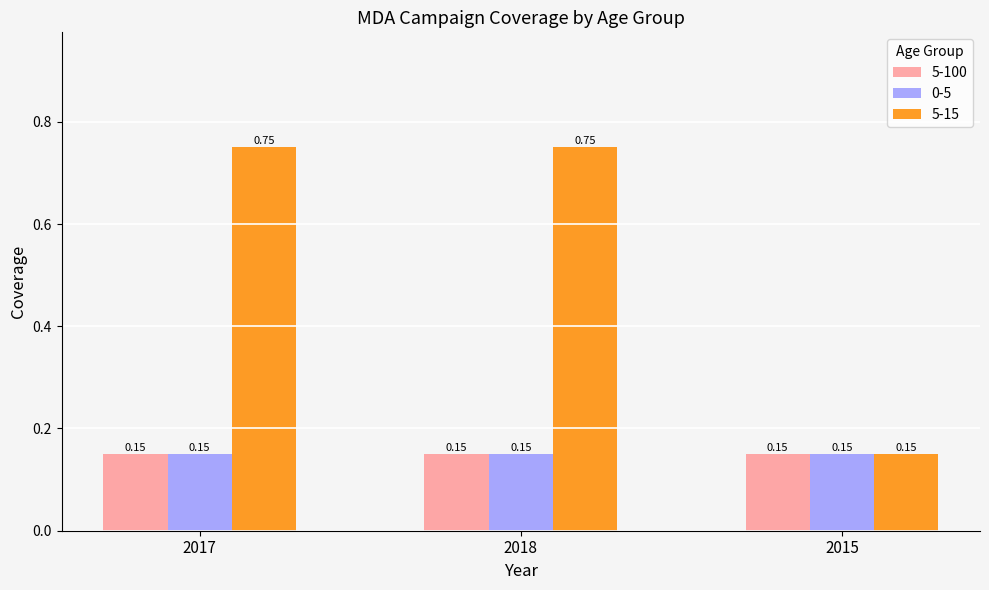

Between 2017 and 2015, which series saw the biggest shift?

5-15